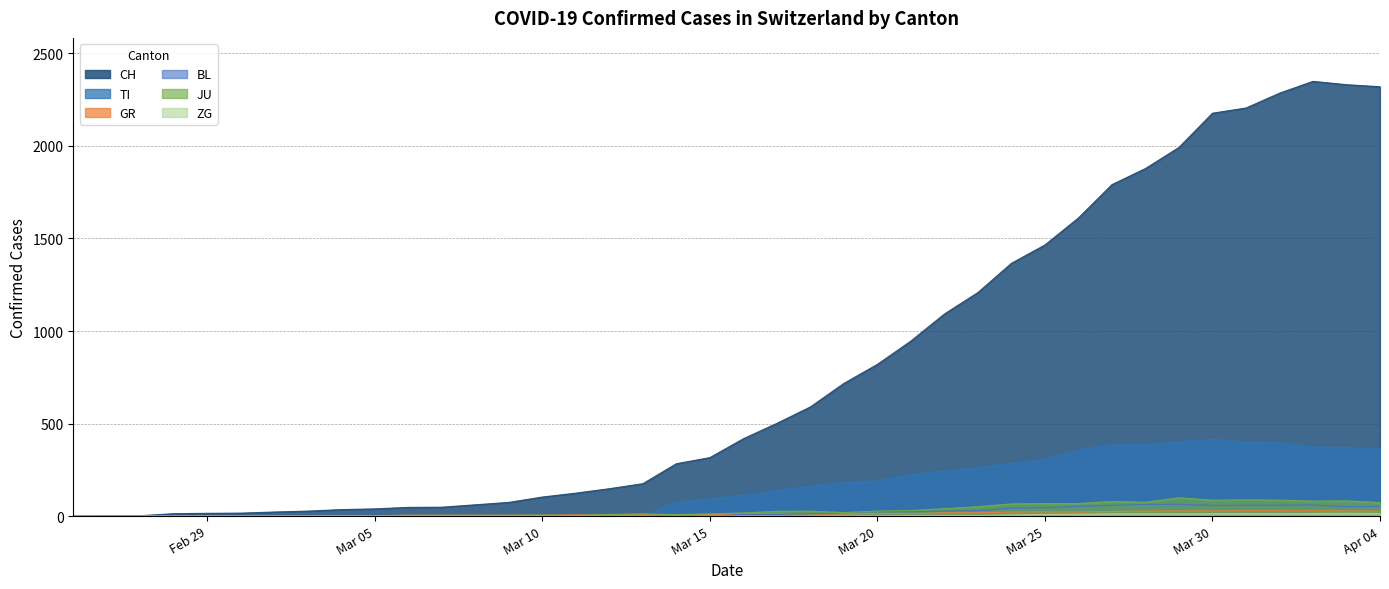

What is the value of the BL point at the 29th from the left?

66